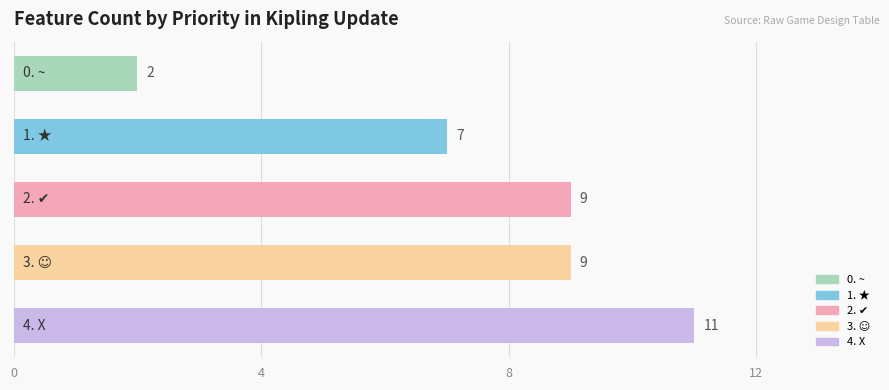

What is the maximum value shown in the chart?

11